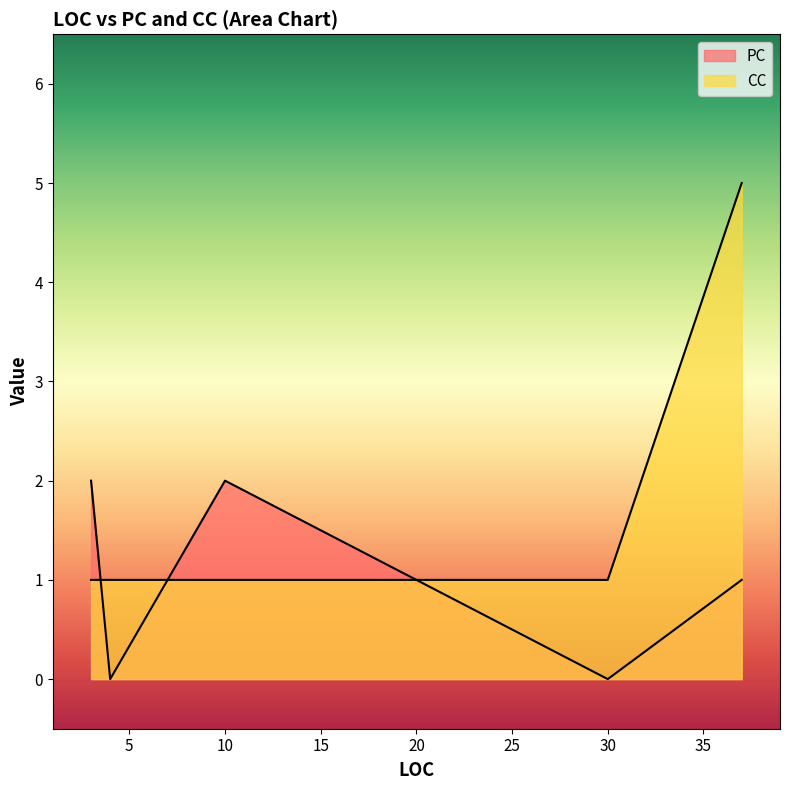

Which category has the highest value in the PC series?

10